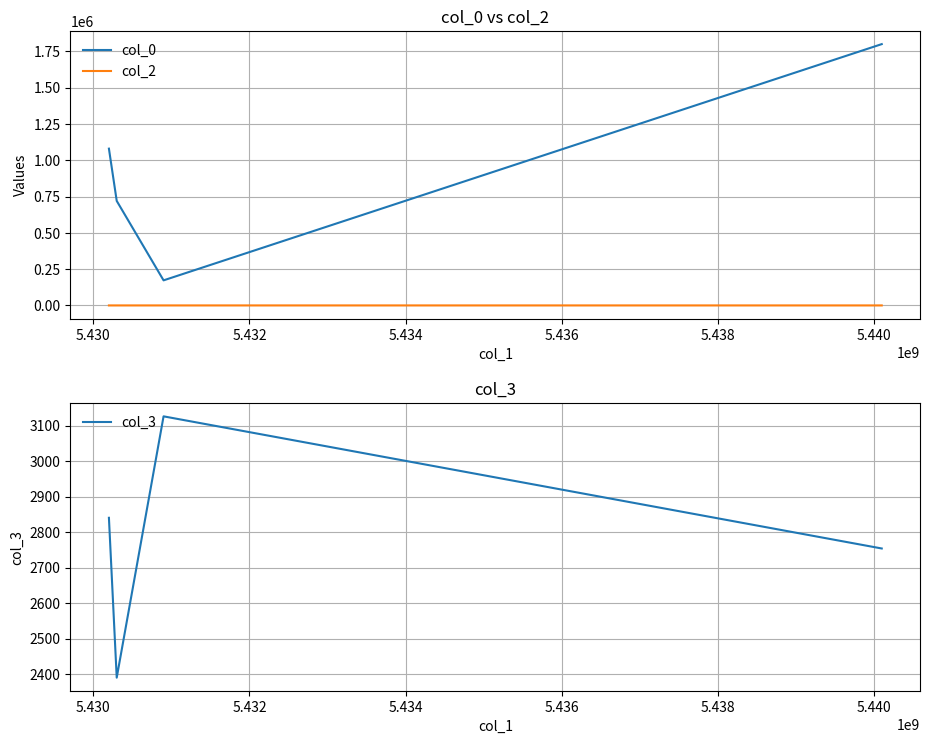

True or false: col_0 and col_2 intersect in this chart.

False